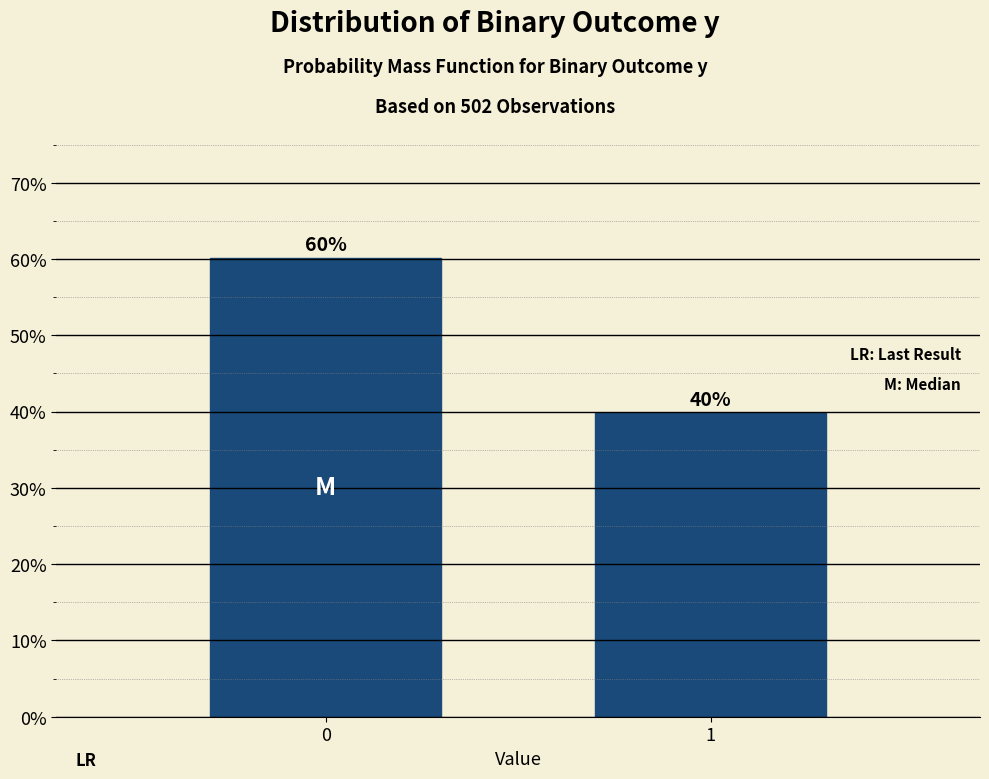

What is the average value?

50.0